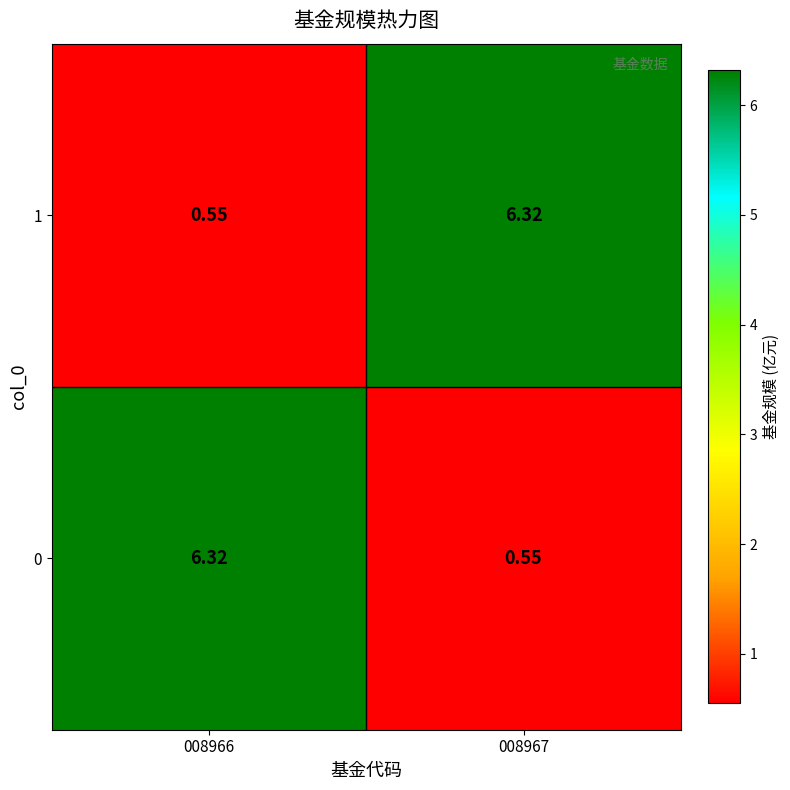

Is the value of 1 at 008967 greater than the value of 0 at 008967?

Yes